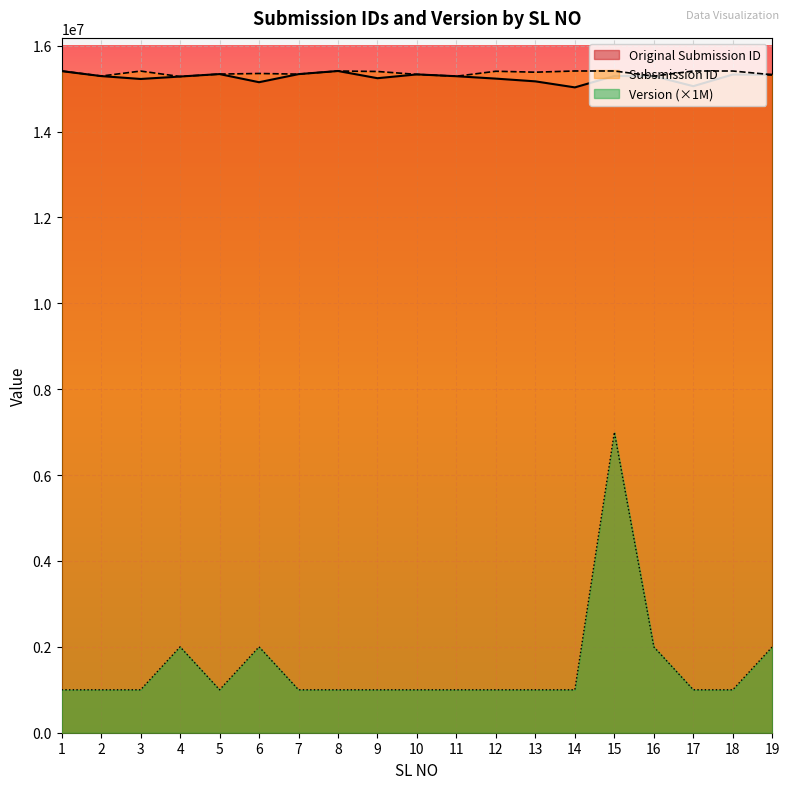

What is the value of the Subsmission ID point at the 19th from the left?

15323705